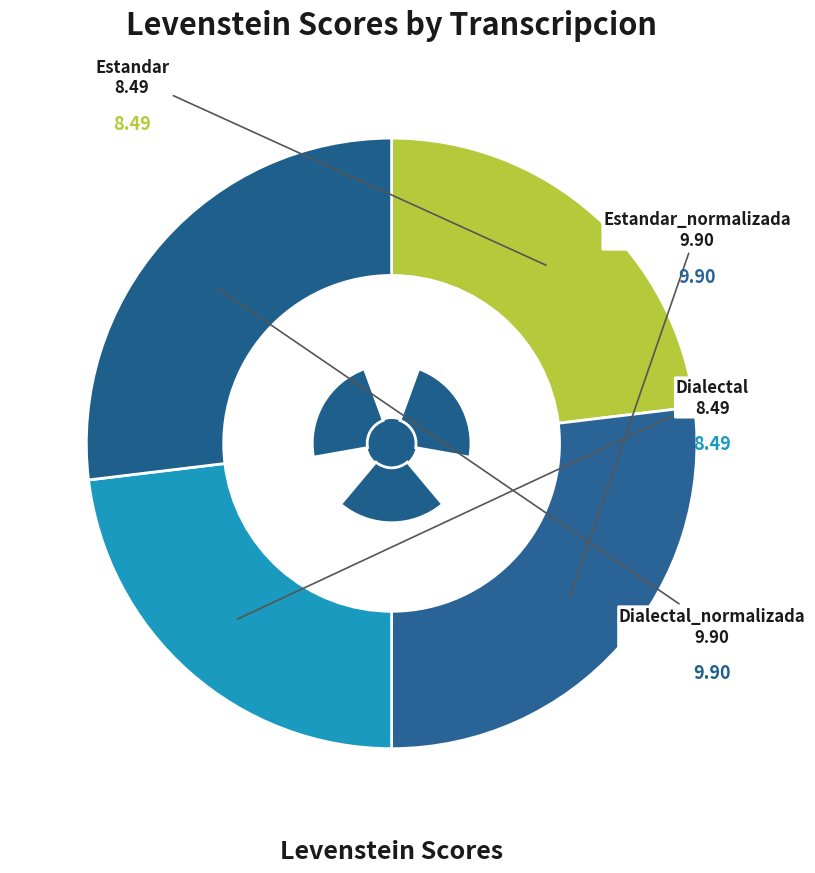

Combined, do Dialectal and Estandar_normalizada account for over 50%?

No